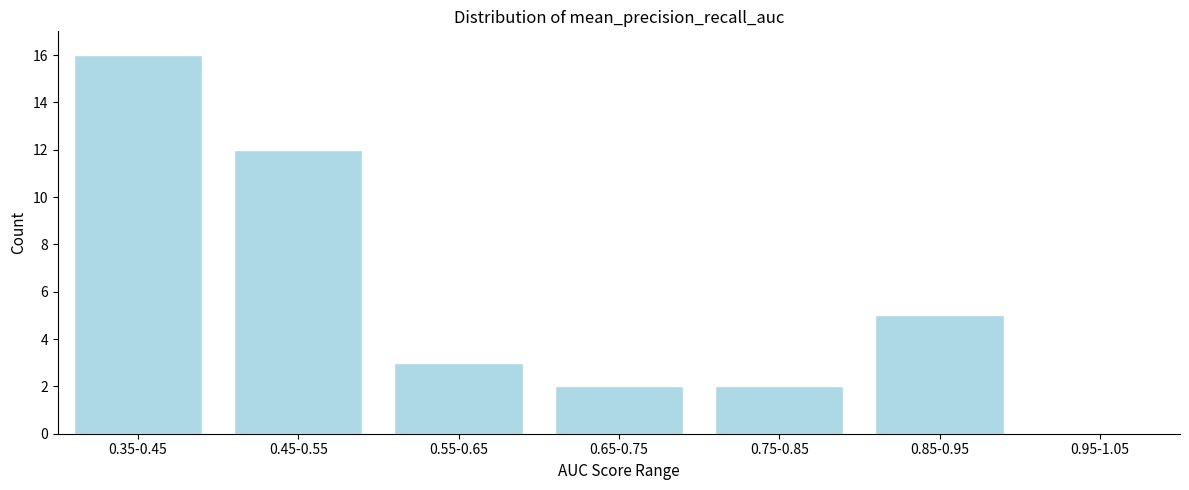

Reading right to left, transcribe all the data shown in this chart.

0.95-1.05=0	0.85-0.95=5	0.75-0.85=2	0.65-0.75=2	0.55-0.65=3	0.45-0.55=12	0.35-0.45=16